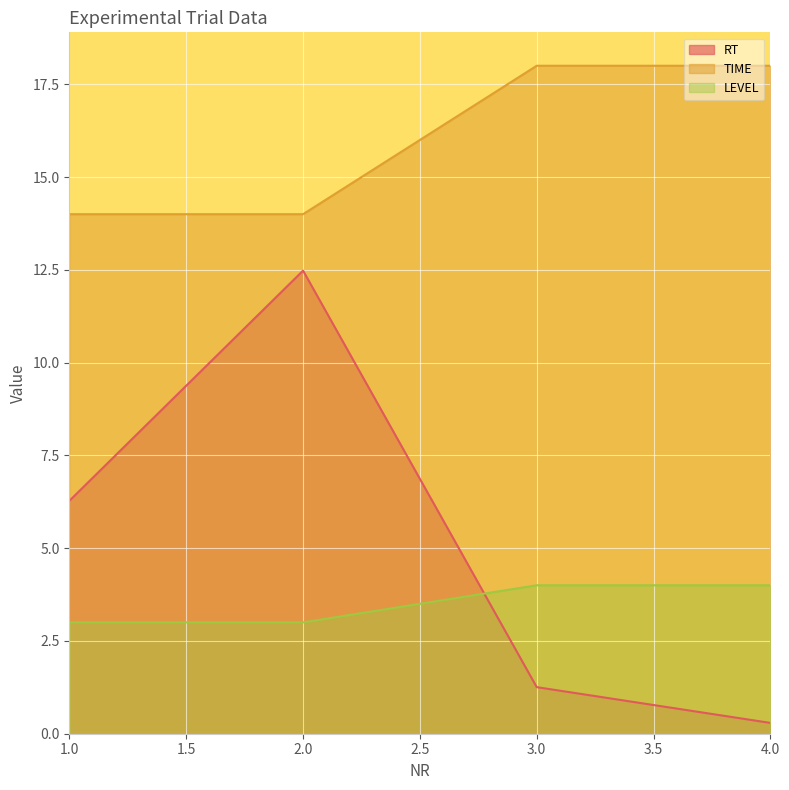

Which series has the widest spread of values?

RT